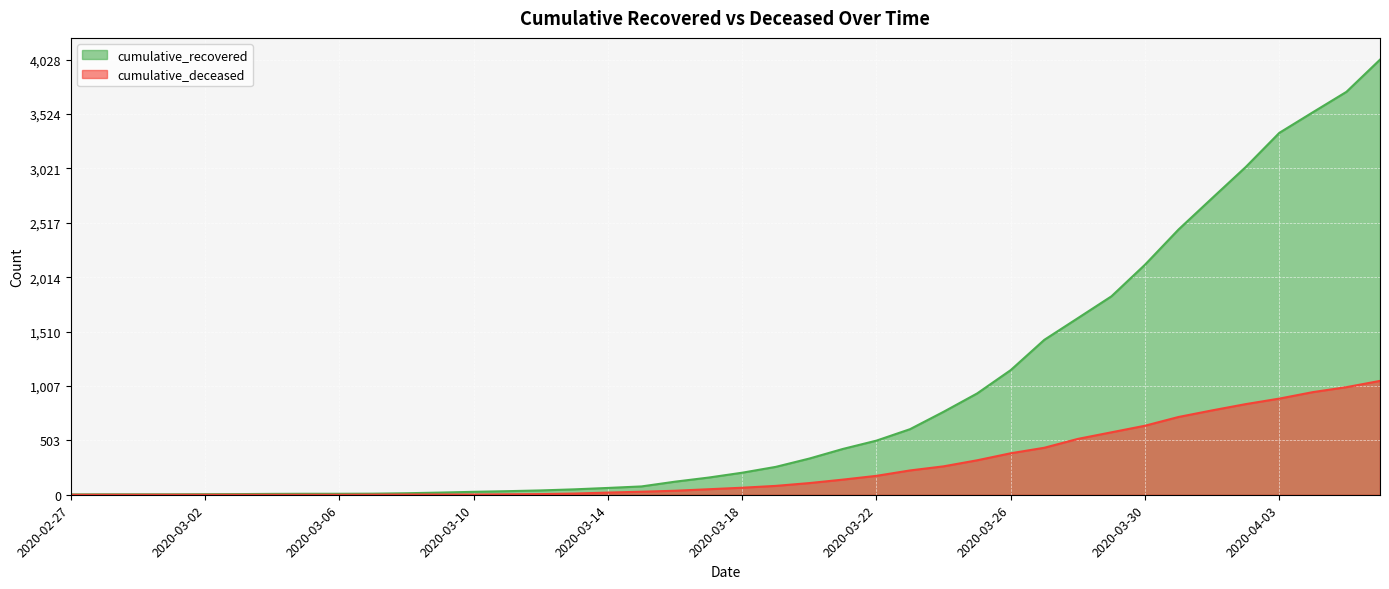

True or false: cumulative_recovered and cumulative_deceased cross at least once.

False